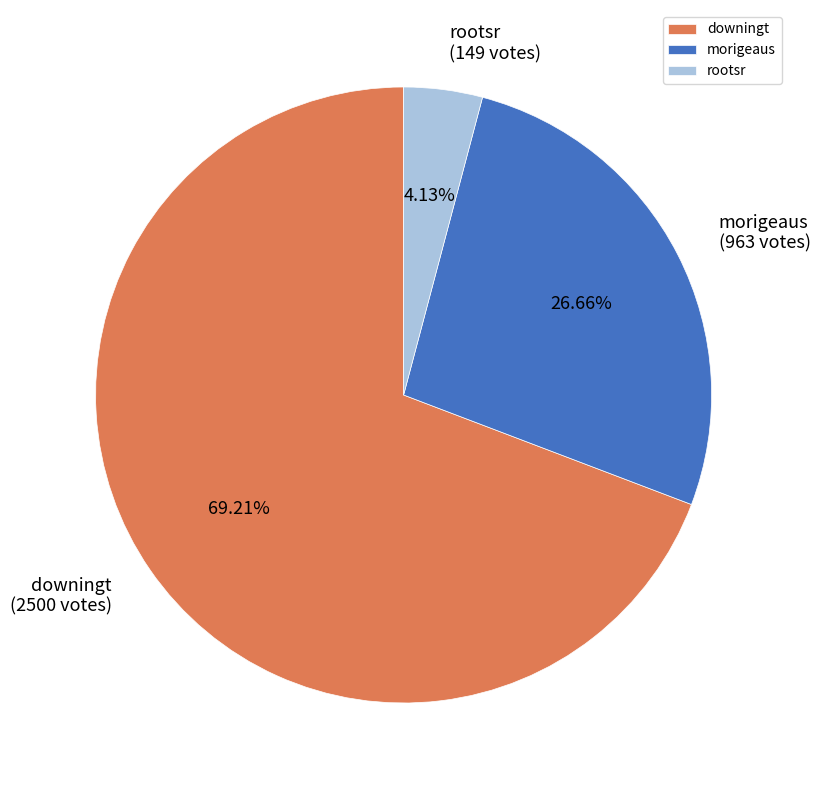

Combined, do morigeaus and downingt account for over 50%?

Yes